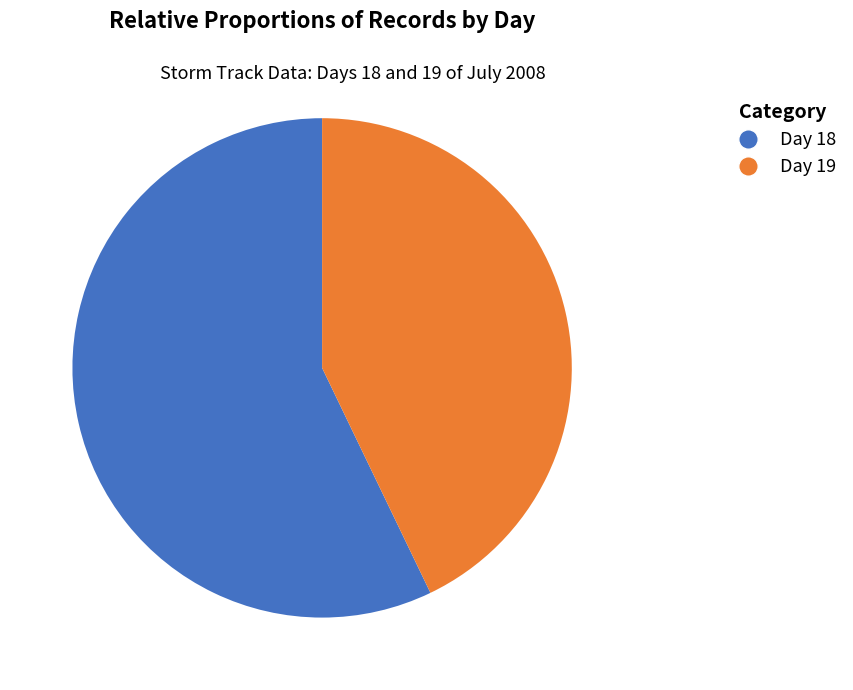

What is the majority slice?

Day 18